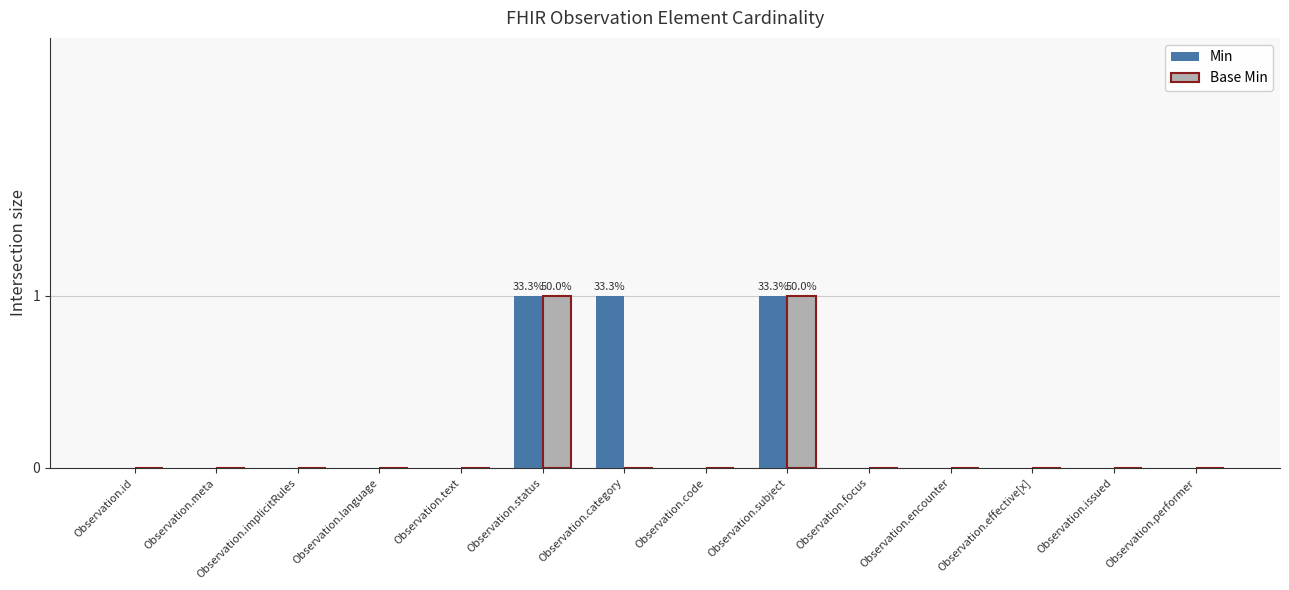

What is the difference between the Min values at Observation.meta and Observation.category?

1